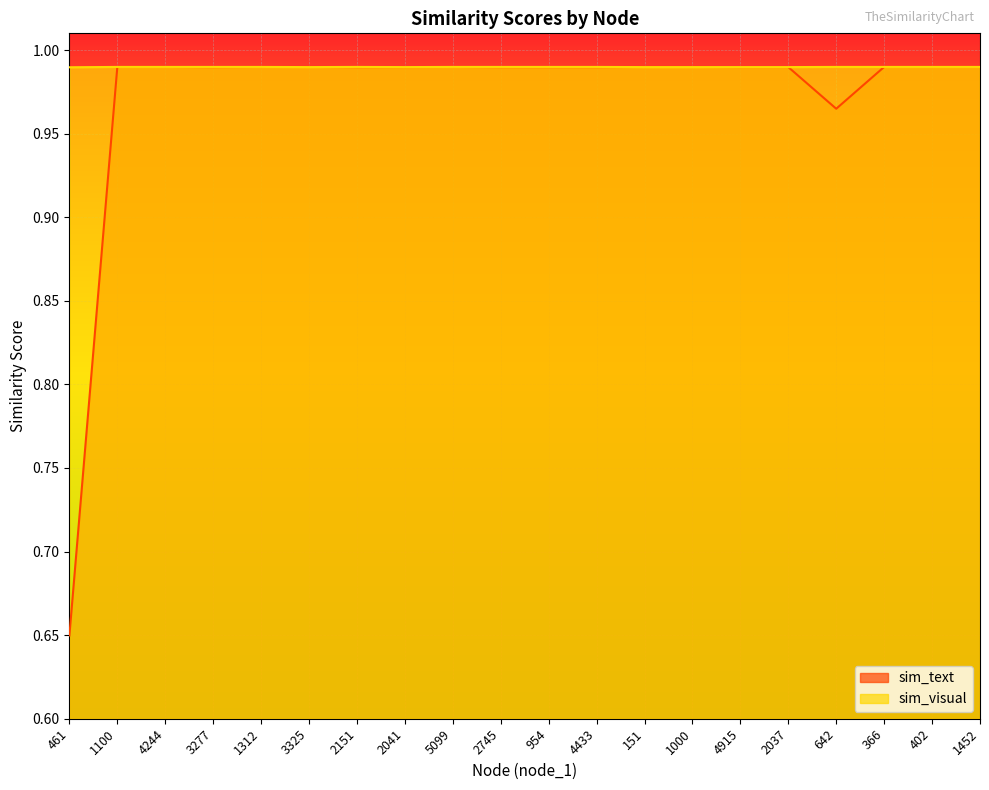

What is the maximum value for sim_text?

1.0